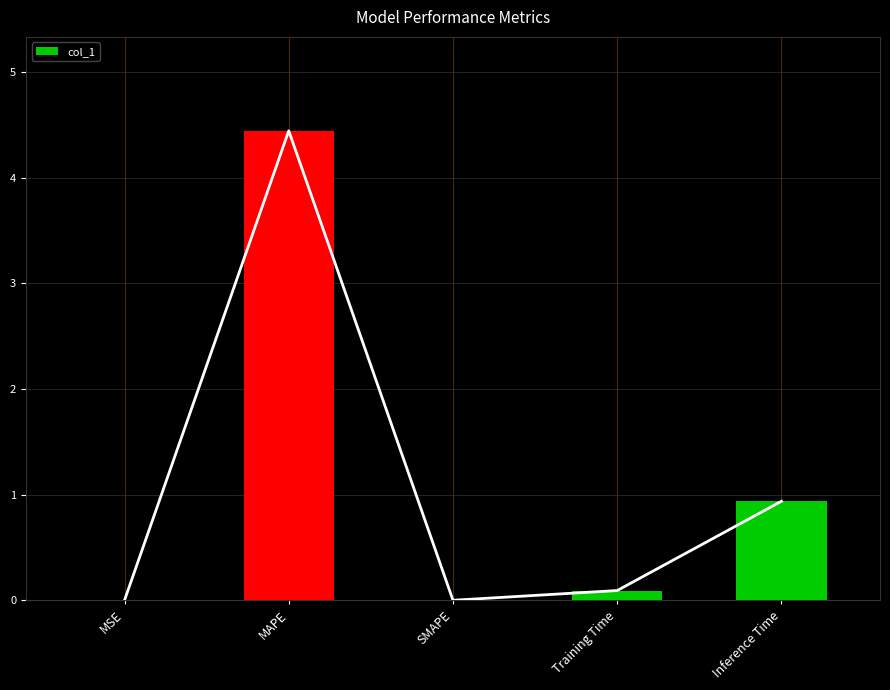

Reading left to right, extract all data points from this chart.

MSE=0.0	MAPE=4.4	SMAPE=0.0	Training Time=0.1	Inference Time=0.9